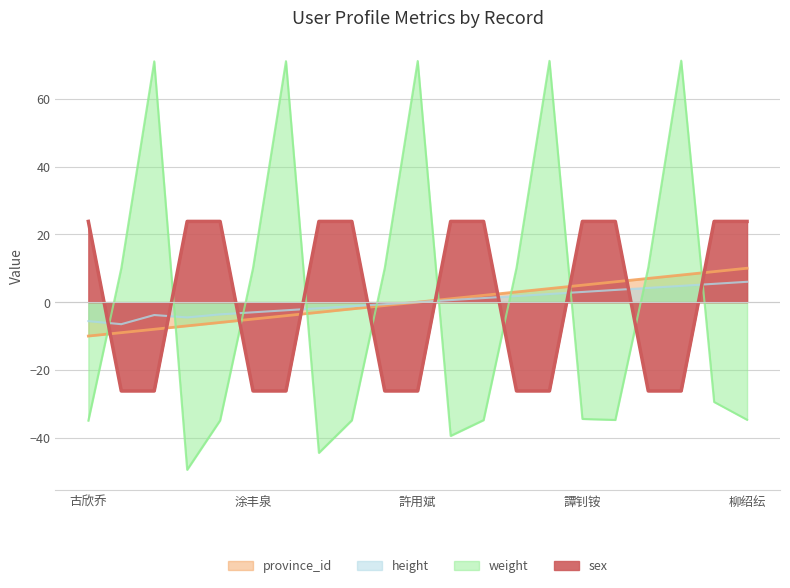

Rank the series by their maximum value, from highest to lowest.

weight, sex, province_id, height